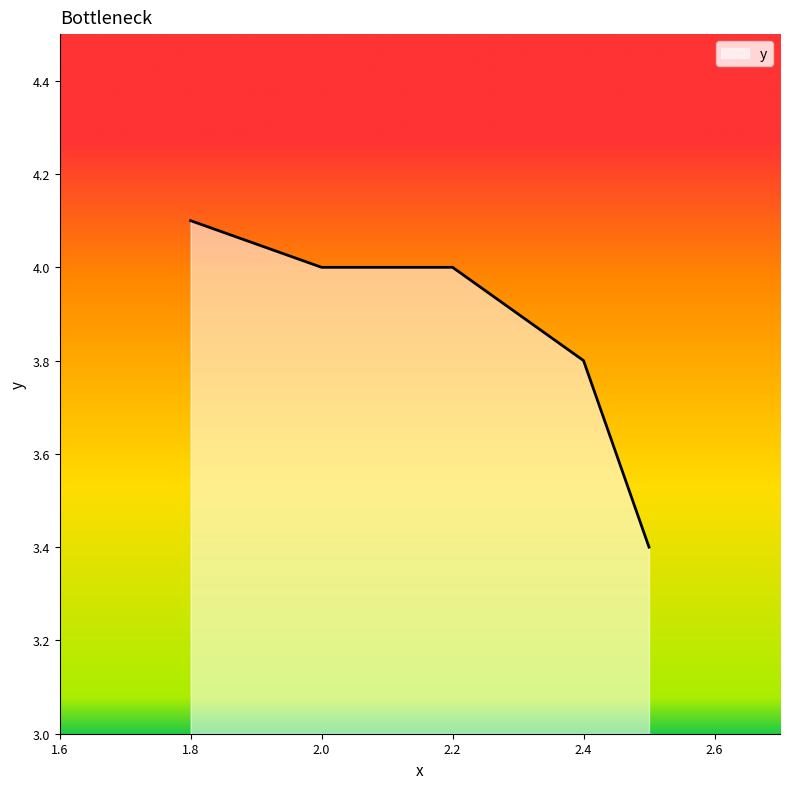

List the labels in order of value, smallest first.

2.5, 2.4, 2.2, 2.0, 1.8